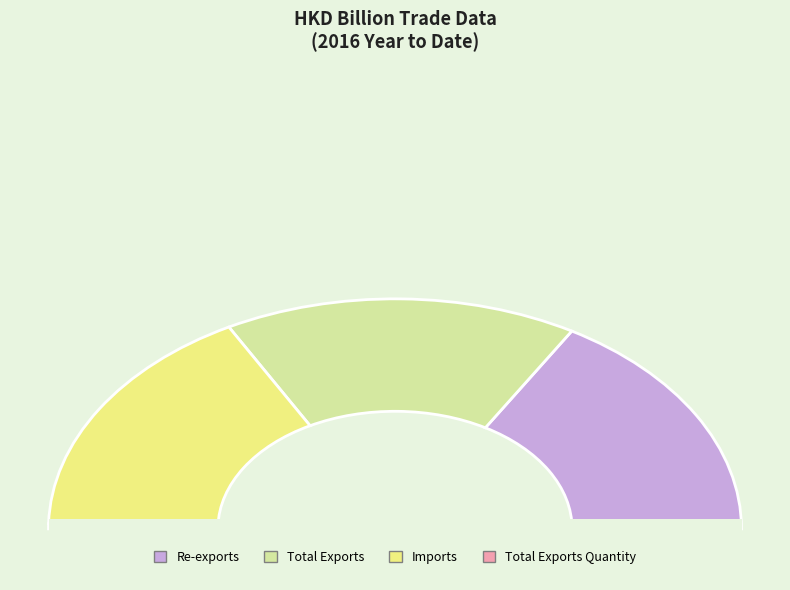

Count the number of slices in the pie.

4